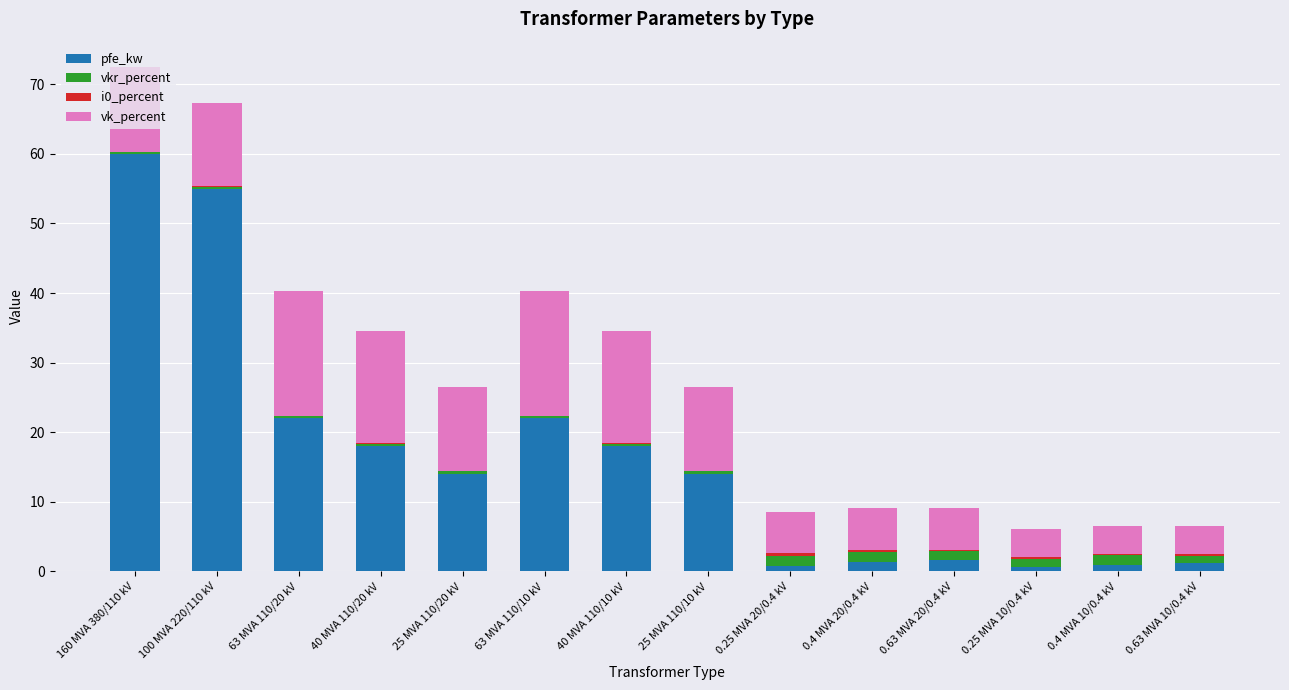

At which label does pfe_kw reach its peak?

160 MVA 380/110 kV